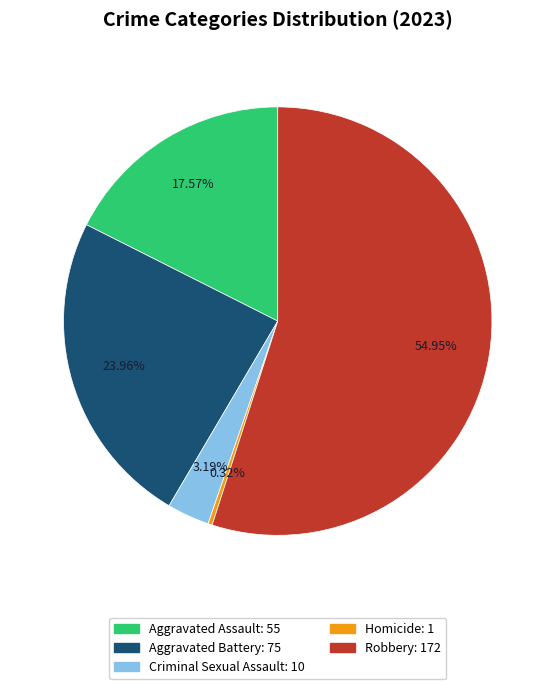

Count the number of slices in the pie.

5